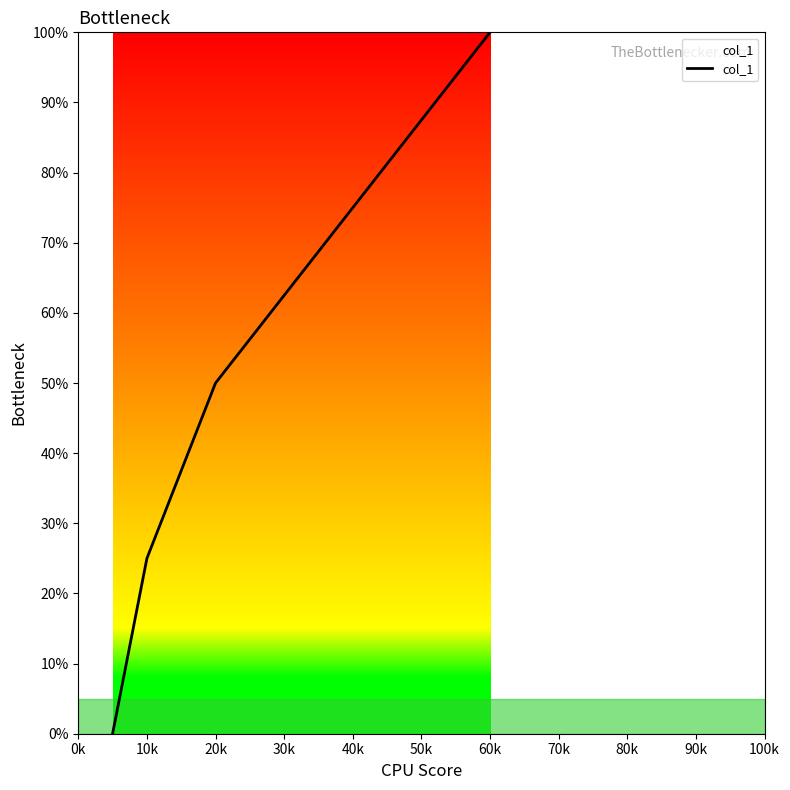

How many series are shown in this chart?

1